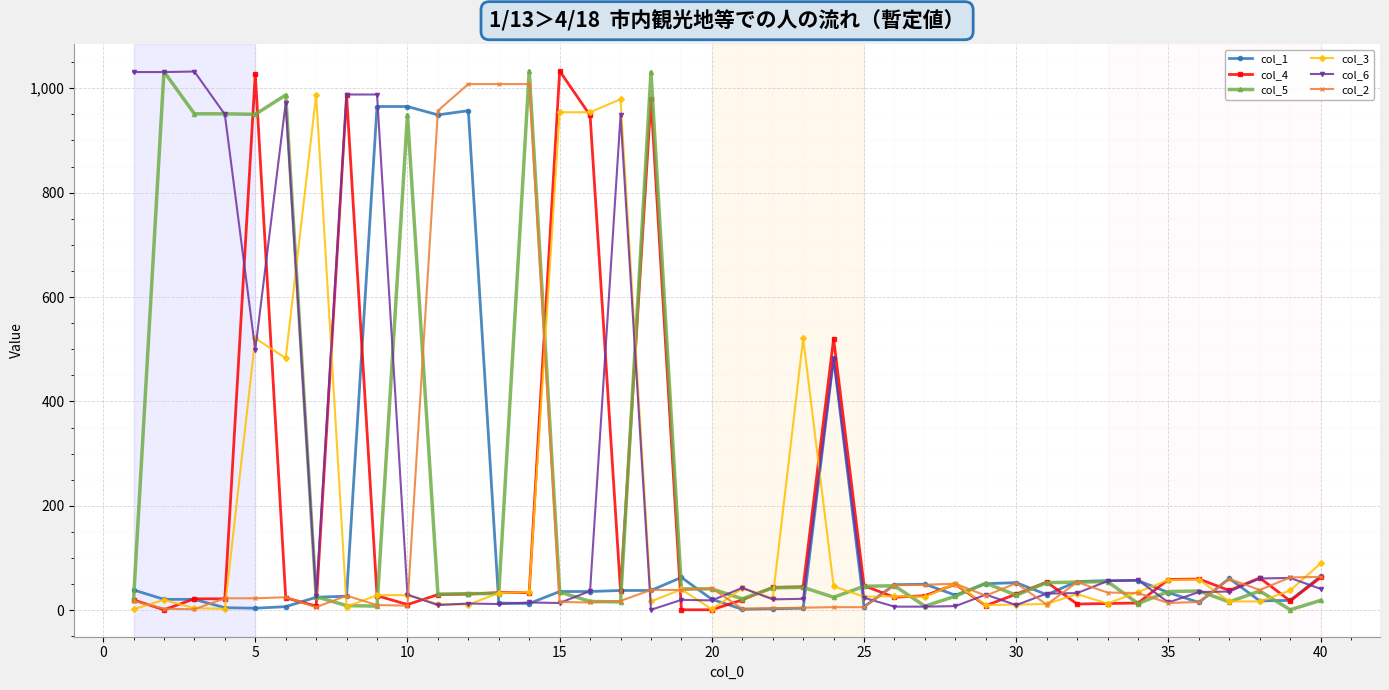

What is the minimum value for col_2?

2